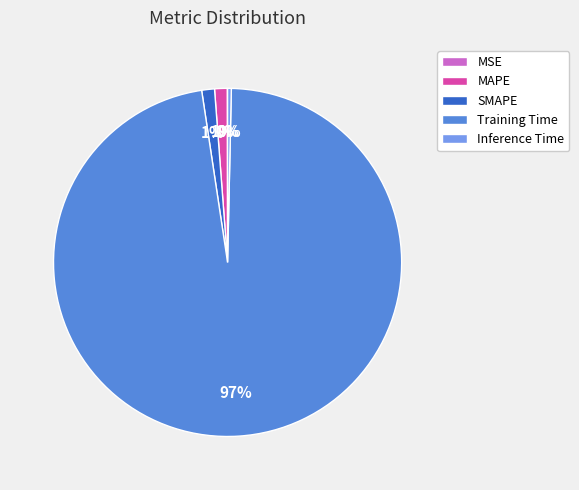

True or false: SMAPE accounts for 9% of the total.

False